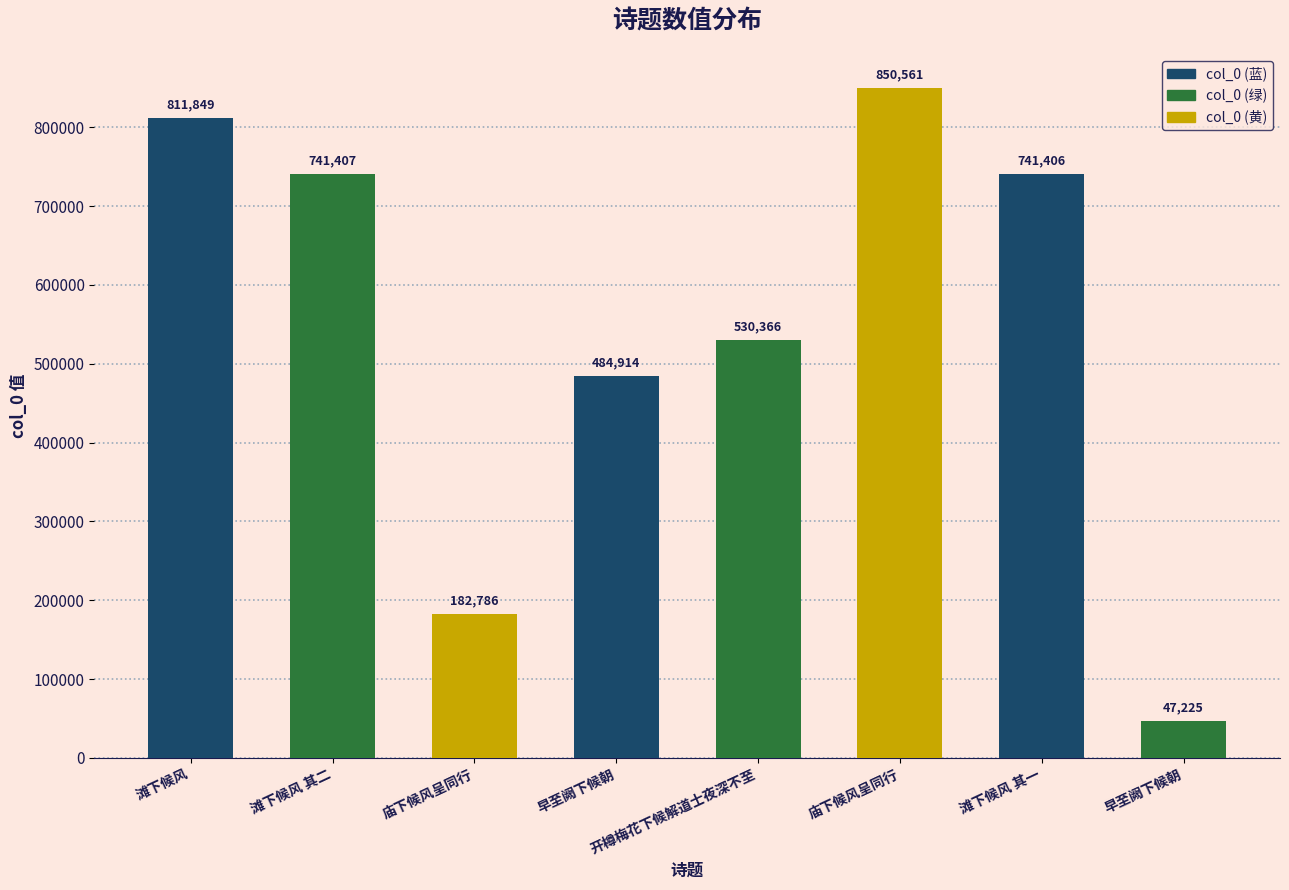

Reading left to right, list all the values displayed in this chart.

滩下候风=811849	滩下候风 其二=741407	庙下候风呈同行=182786	早至阙下候朝=484914	开樽梅花下候解道士夜深不至=530366	庙下候风呈同行=850561	滩下候风 其一=741406	早至阙下候朝=47225